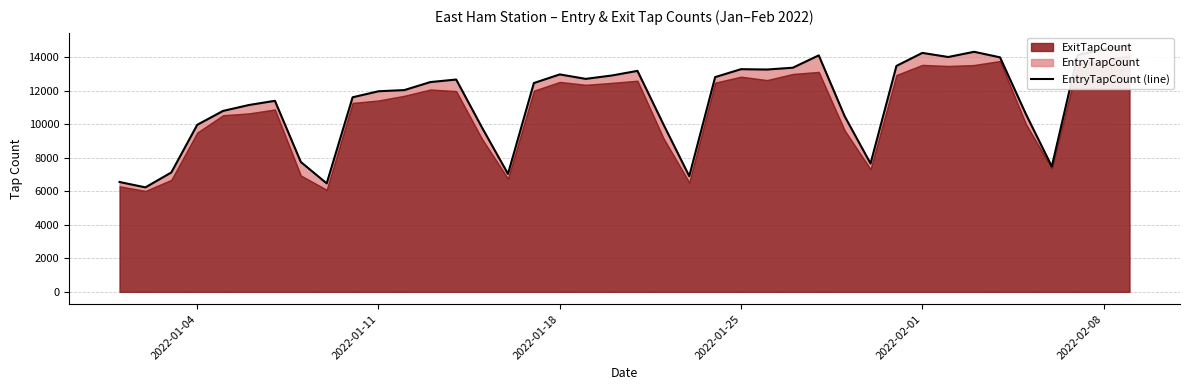

Reading left to right, transcribe all the data shown in this chart.

6559	6239	7129	9974	10806	11158	11408	7756	6477	11618	11978	12049	12526	12678	9802	7042	12469	12984	12718	12917	13195	10010	6908	12824	13297	13276	13384	14122	10489	7661	13491	14269	14024	14335	14004	10610	7484	14141	14495	14729